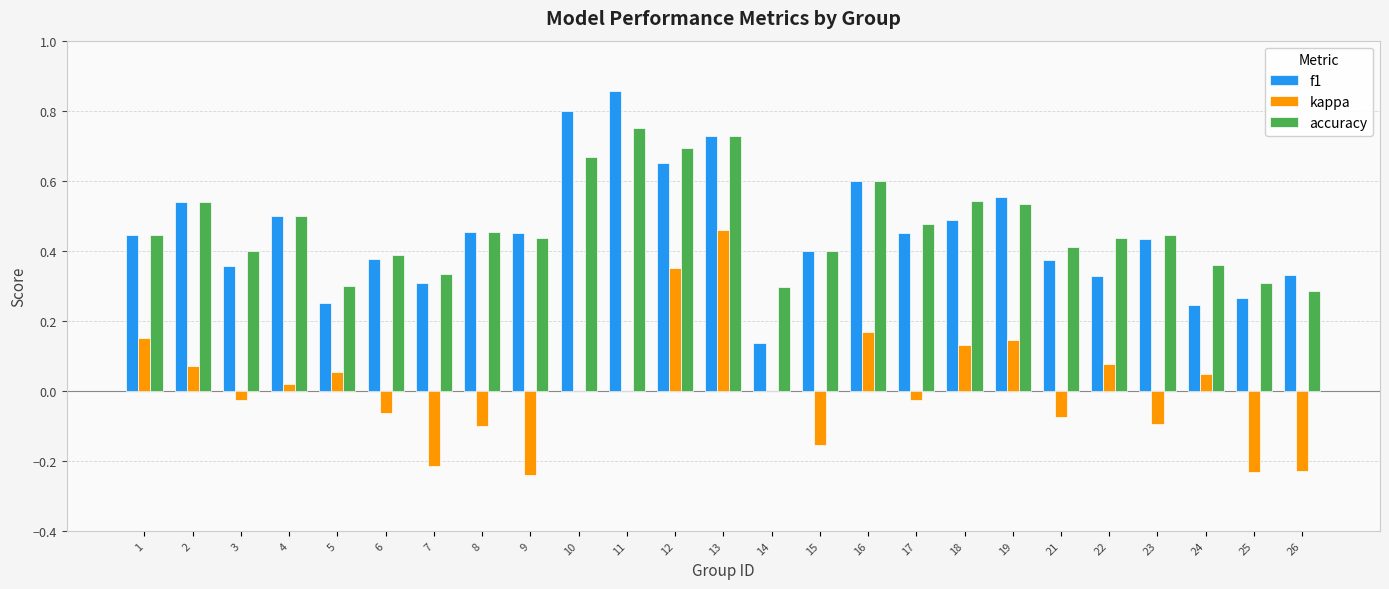

At which label does f1 reach its peak?

11